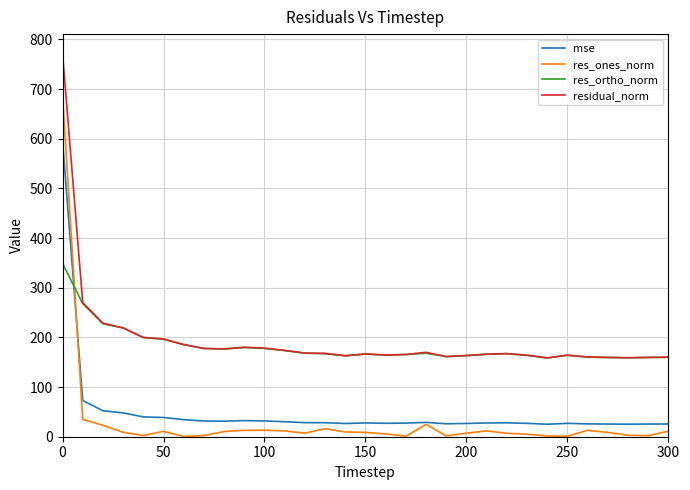

What is the greatest value displayed?

772.1